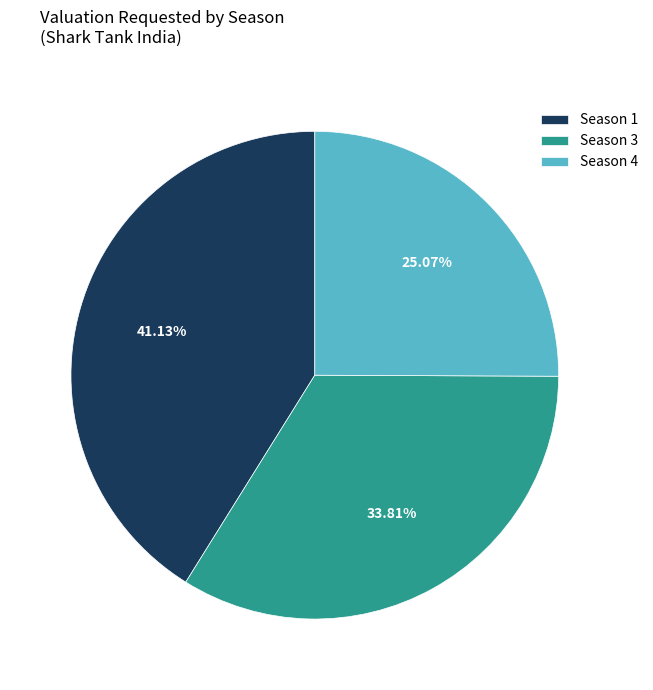

Do Season 1 and Season 4 together represent more than half of the pie?

Yes